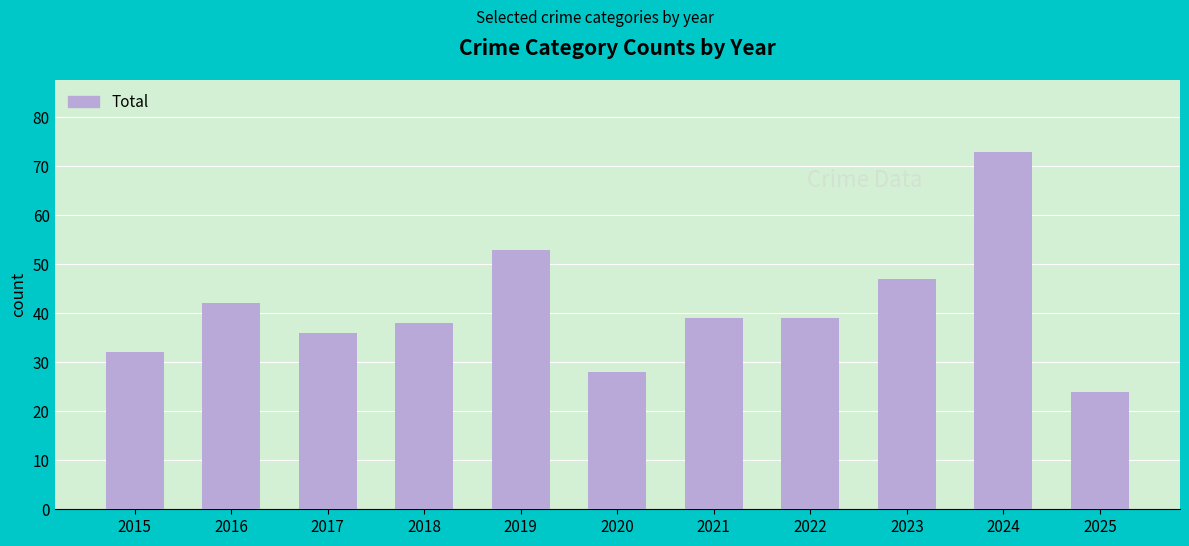

What is the approximate value at 2019, to the nearest 10?

50